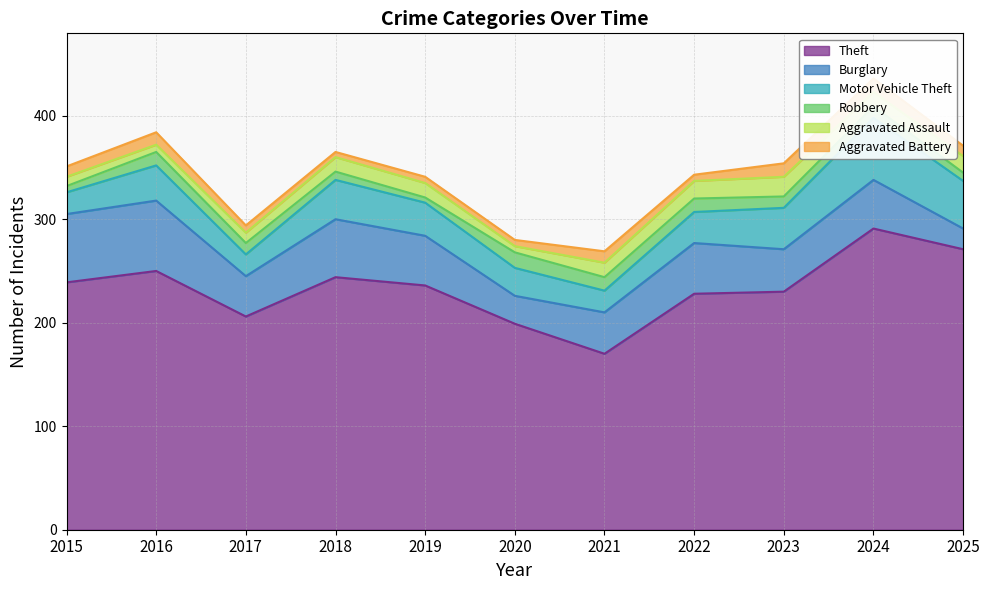

True or false: Motor Vehicle Theft and Theft intersect in this chart.

False